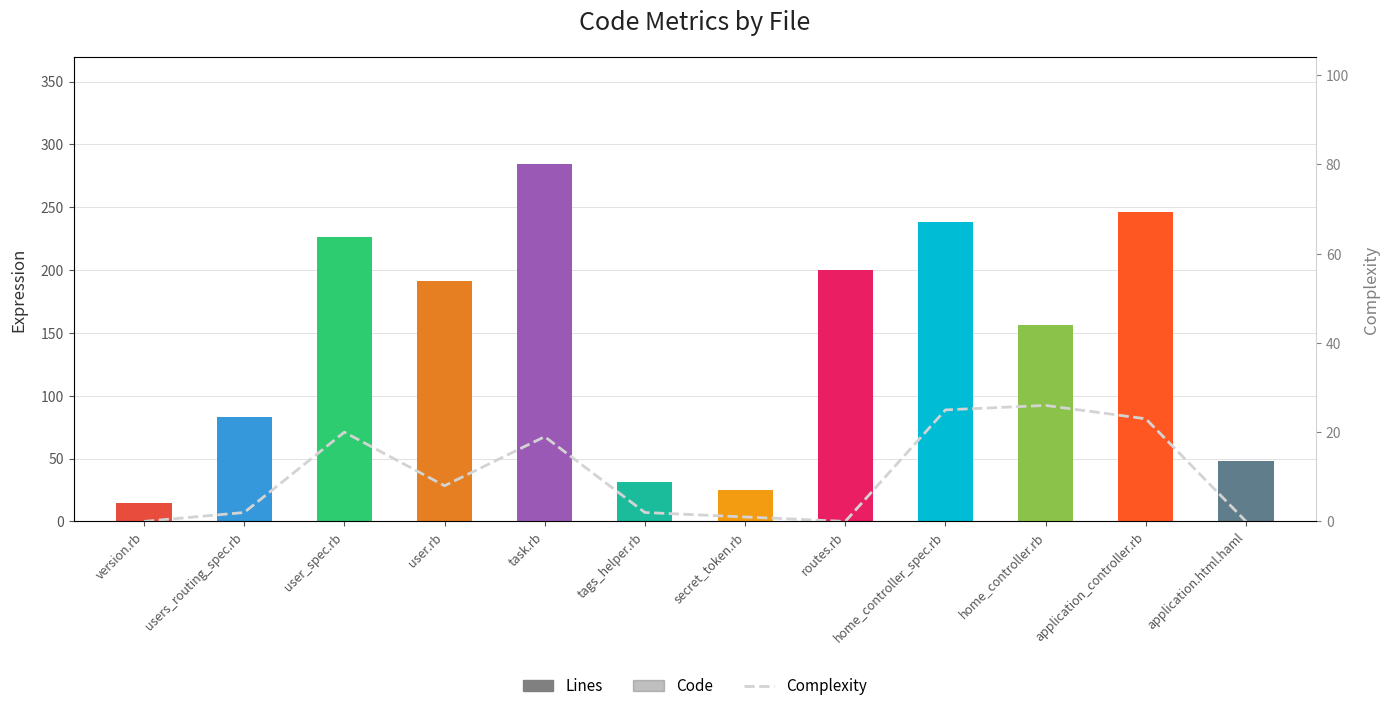

What is the difference between the values at tags_helper.rb and user_spec.rb?

18